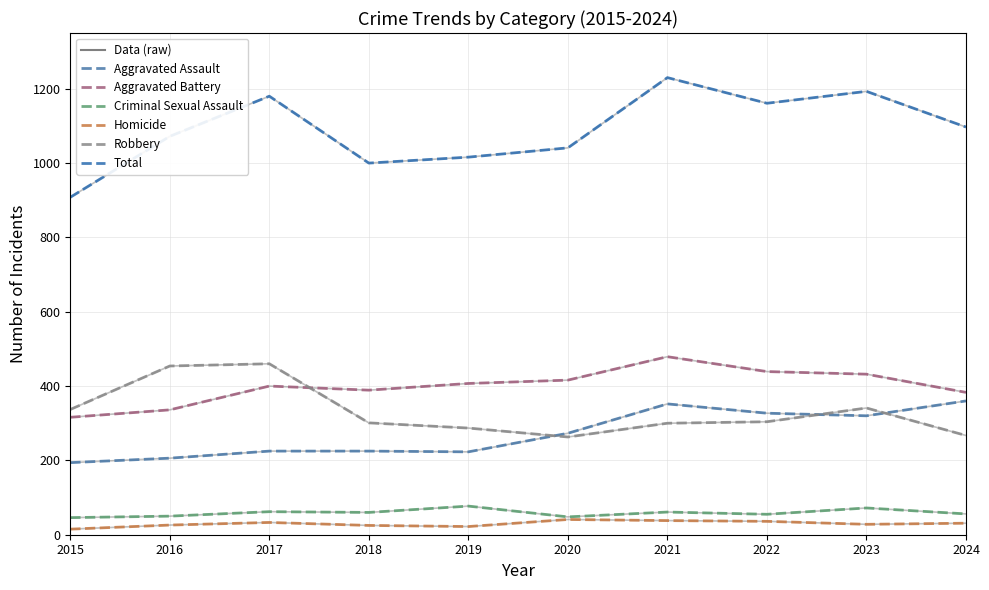

Where is the first local maximum for Criminal Sexual Assault?

2017